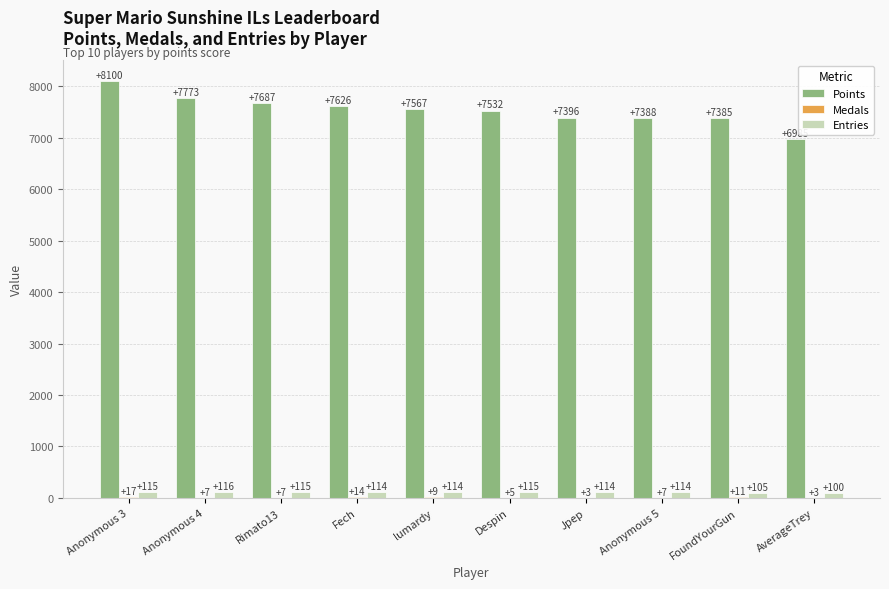

At which category is the sum across all series the highest?

Anonymous 3